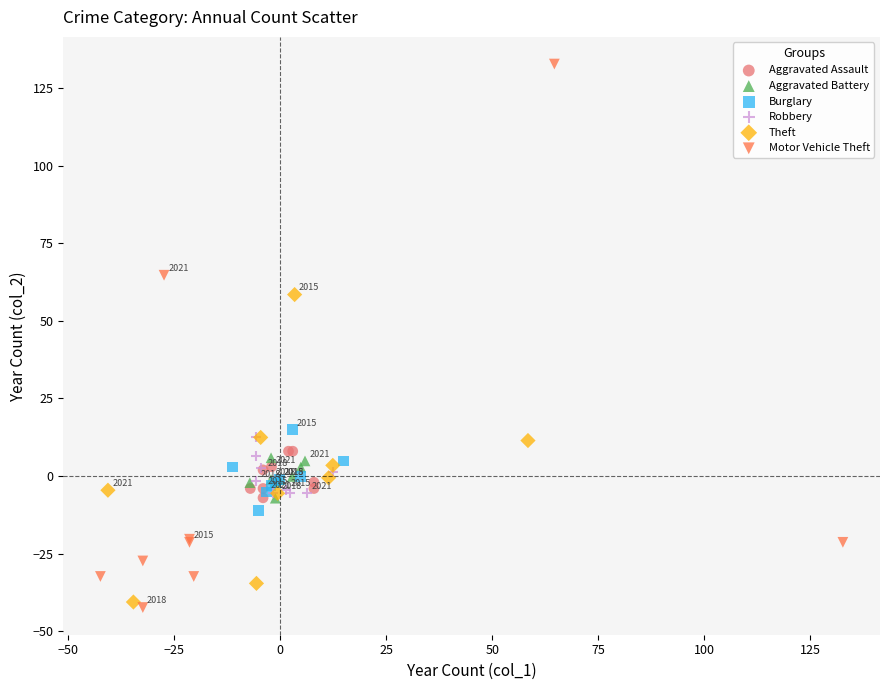

Which series has the widest spread of Y values?

Motor Vehicle Theft